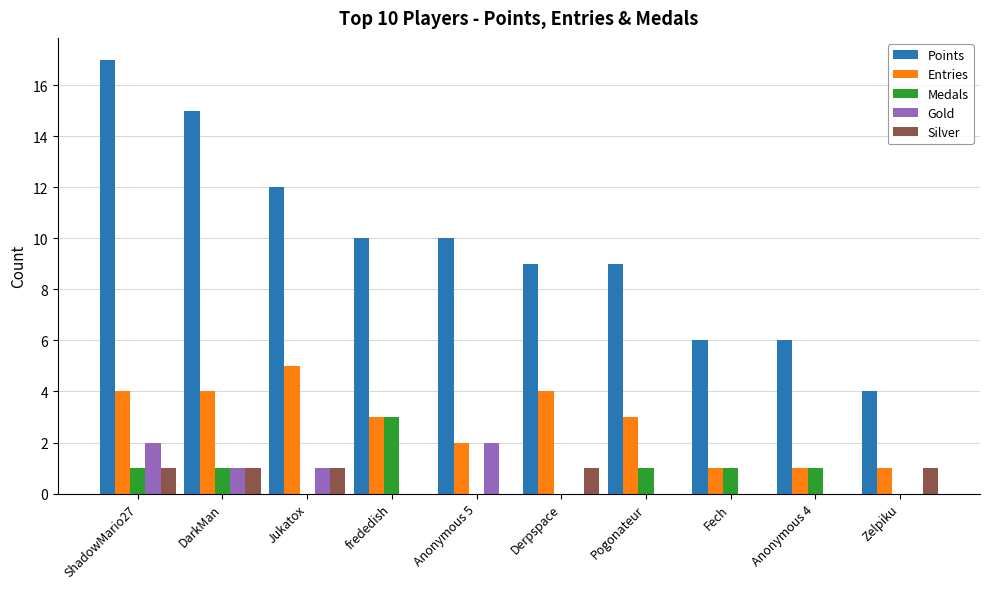

Which series has the largest total across all categories?

Points